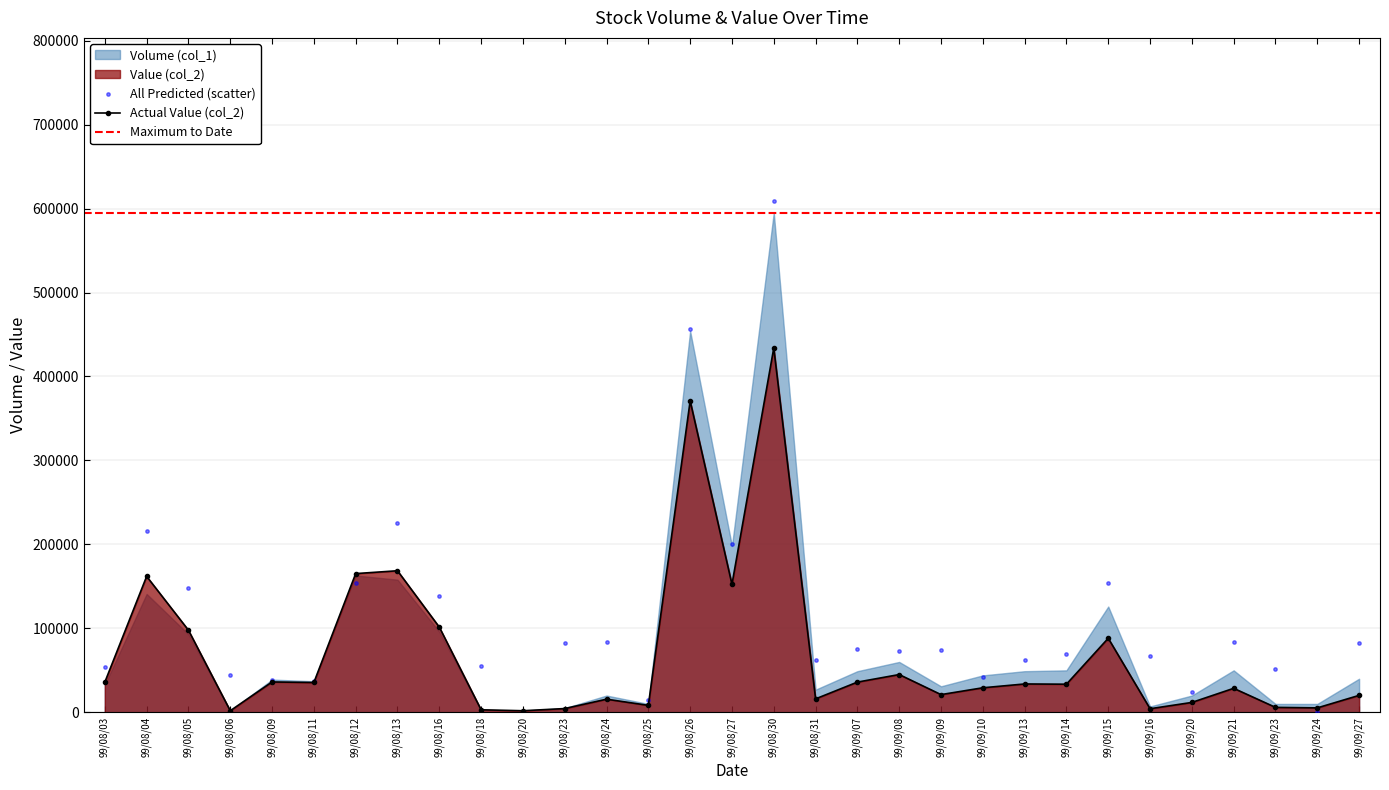

Between 99/09/13 and 99/08/06, which is larger?

99/09/13